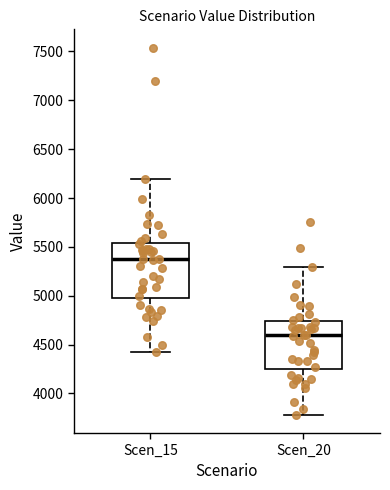

Reading left to right, read every box against the y-axis: the position of its median line, the range the box covers, and the ends of its whiskers. The values are not printed on the chart, so give them approximately, as read against the axis.

Scen_15: median 5350, box 4950 to 5550, whiskers 4400 to 6200
Scen_20: median 4600, box 4250 to 4750, whiskers 3800 to 5300